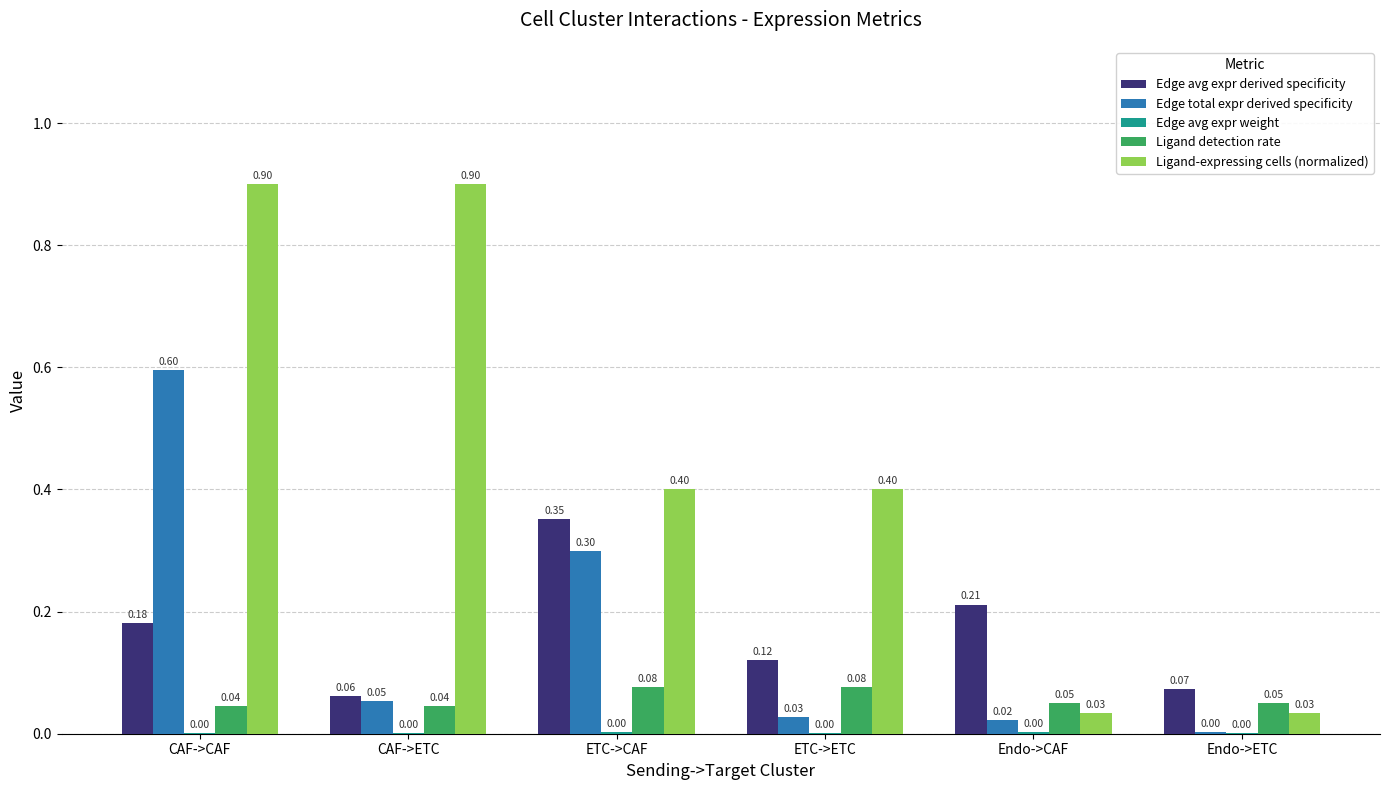

Which series has the largest total across all categories?

Ligand-expressing cells (normalized)